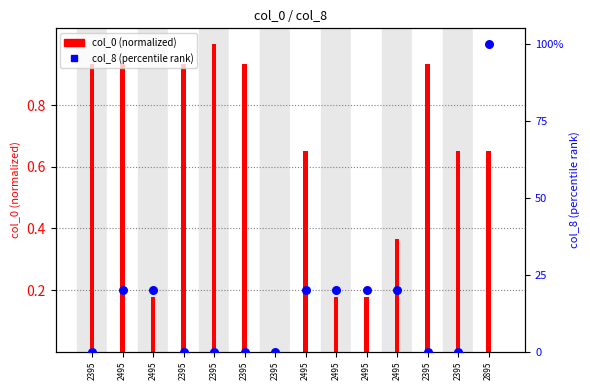

Which series reaches the maximum Y coordinate?

col_8 (percentile rank)